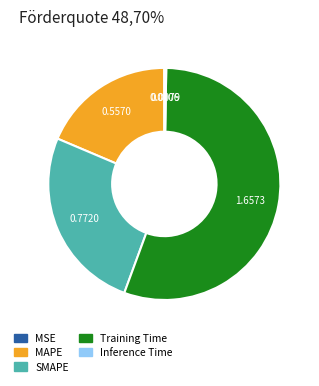

Combined, do Training Time and SMAPE account for over 50%?

Yes